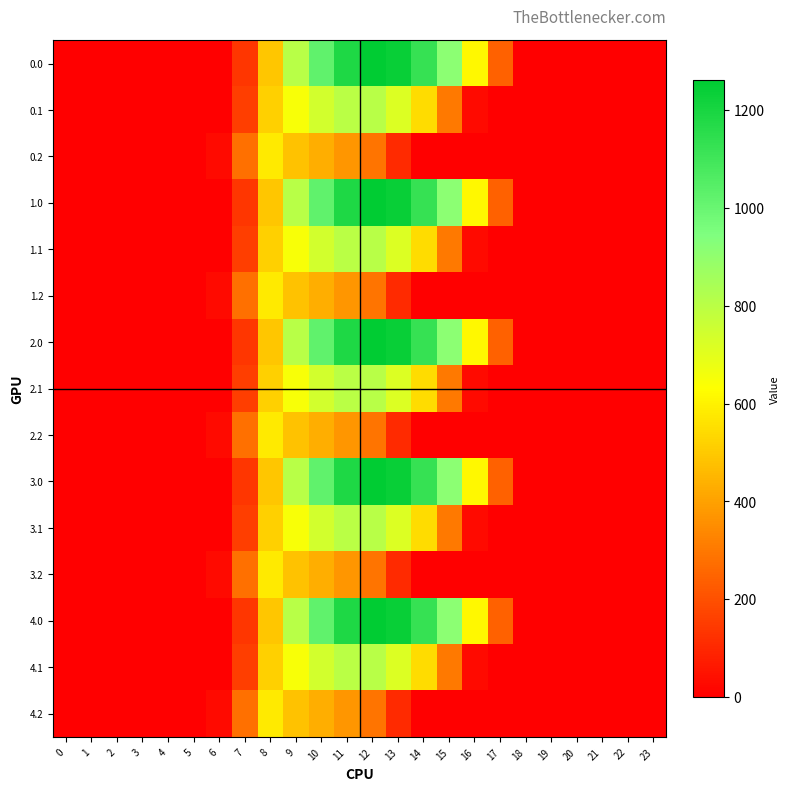

Reading right to left, what are all the values shown in this chart?

0.0: 23=0.0	22=0.0	21=0.0	20=0.0	19=0.0	18=0.0	17=243.5	16=613.0	15=911.8	14=1128.6	13=1237.4	12=1261.6	11=1185.2	10=1023.2	9=804.0	8=489.3	7=134.3	6=0.0	5=0.0	4=0.0	3=0.0	2=0.0	1=0.0	0=0.0
0.1: 23=0.0	22=0.0	21=0.0	20=0.0	19=0.0	18=0.0	17=0.0	16=26.8	15=301.4	14=544.1	13=715.3	12=806.9	11=800.2	10=742.1	9=646.9	8=514.8	7=153.2	6=0.0	5=0.0	4=0.0	3=0.0	2=0.0	1=0.0	0=0.0
0.2: 23=0.0	22=0.0	21=0.0	20=0.0	19=0.0	18=0.0	17=0.0	16=0.0	15=0.0	14=0.0	13=107.8	12=289.5	11=374.4	10=430.5	9=480.7	8=576.6	7=276.9	6=29.3	5=0.0	4=0.0	3=0.0	2=0.0	1=0.0	0=0.0
1.0: 23=0.0	22=0.0	21=0.0	20=0.0	19=0.0	18=0.0	17=243.5	16=613.0	15=911.8	14=1128.6	13=1237.4	12=1261.6	11=1185.2	10=1023.2	9=804.0	8=489.3	7=134.3	6=0.0	5=0.0	4=0.0	3=0.0	2=0.0	1=0.0	0=0.0
1.1: 23=0.0	22=0.0	21=0.0	20=0.0	19=0.0	18=0.0	17=0.0	16=26.8	15=301.4	14=544.1	13=715.3	12=806.9	11=800.2	10=742.1	9=646.9	8=514.8	7=153.2	6=0.0	5=0.0	4=0.0	3=0.0	2=0.0	1=0.0	0=0.0
1.2: 23=0.0	22=0.0	21=0.0	20=0.0	19=0.0	18=0.0	17=0.0	16=0.0	15=0.0	14=0.0	13=107.8	12=289.5	11=374.4	10=430.5	9=480.7	8=576.6	7=276.9	6=29.3	5=0.0	4=0.0	3=0.0	2=0.0	1=0.0	0=0.0
2.0: 23=0.0	22=0.0	21=0.0	20=0.0	19=0.0	18=0.0	17=243.5	16=613.0	15=911.8	14=1128.6	13=1237.4	12=1261.6	11=1185.2	10=1023.2	9=804.0	8=489.3	7=134.3	6=0.0	5=0.0	4=0.0	3=0.0	2=0.0	1=0.0	0=0.0
2.1: 23=0.0	22=0.0	21=0.0	20=0.0	19=0.0	18=0.0	17=0.0	16=26.8	15=301.4	14=544.1	13=715.3	12=806.9	11=800.2	10=742.1	9=646.9	8=514.8	7=153.2	6=0.0	5=0.0	4=0.0	3=0.0	2=0.0	1=0.0	0=0.0
2.2: 23=0.0	22=0.0	21=0.0	20=0.0	19=0.0	18=0.0	17=0.0	16=0.0	15=0.0	14=0.0	13=107.8	12=289.5	11=374.4	10=430.5	9=480.7	8=576.6	7=276.9	6=29.3	5=0.0	4=0.0	3=0.0	2=0.0	1=0.0	0=0.0
3.0: 23=0.0	22=0.0	21=0.0	20=0.0	19=0.0	18=0.0	17=243.5	16=613.0	15=911.8	14=1128.6	13=1237.4	12=1261.6	11=1185.2	10=1023.2	9=804.0	8=489.3	7=134.3	6=0.0	5=0.0	4=0.0	3=0.0	2=0.0	1=0.0	0=0.0
3.1: 23=0.0	22=0.0	21=0.0	20=0.0	19=0.0	18=0.0	17=0.0	16=26.8	15=301.4	14=544.1	13=715.3	12=806.9	11=800.2	10=742.1	9=646.9	8=514.8	7=153.2	6=0.0	5=0.0	4=0.0	3=0.0	2=0.0	1=0.0	0=0.0
3.2: 23=0.0	22=0.0	21=0.0	20=0.0	19=0.0	18=0.0	17=0.0	16=0.0	15=0.0	14=0.0	13=107.8	12=289.5	11=374.4	10=430.5	9=480.7	8=576.6	7=276.9	6=29.3	5=0.0	4=0.0	3=0.0	2=0.0	1=0.0	0=0.0
4.0: 23=0.0	22=0.0	21=0.0	20=0.0	19=0.0	18=0.0	17=243.5	16=613.0	15=911.8	14=1128.6	13=1237.4	12=1261.6	11=1185.2	10=1023.2	9=804.0	8=489.3	7=134.3	6=0.0	5=0.0	4=0.0	3=0.0	2=0.0	1=0.0	0=0.0
4.1: 23=0.0	22=0.0	21=0.0	20=0.0	19=0.0	18=0.0	17=0.0	16=26.8	15=301.4	14=544.1	13=715.3	12=806.9	11=800.2	10=742.1	9=646.9	8=514.8	7=153.2	6=0.0	5=0.0	4=0.0	3=0.0	2=0.0	1=0.0	0=0.0
4.2: 23=0.0	22=0.0	21=0.0	20=0.0	19=0.0	18=0.0	17=0.0	16=0.0	15=0.0	14=0.0	13=107.8	12=289.5	11=374.4	10=430.5	9=480.7	8=576.6	7=276.9	6=29.3	5=0.0	4=0.0	3=0.0	2=0.0	1=0.0	0=0.0